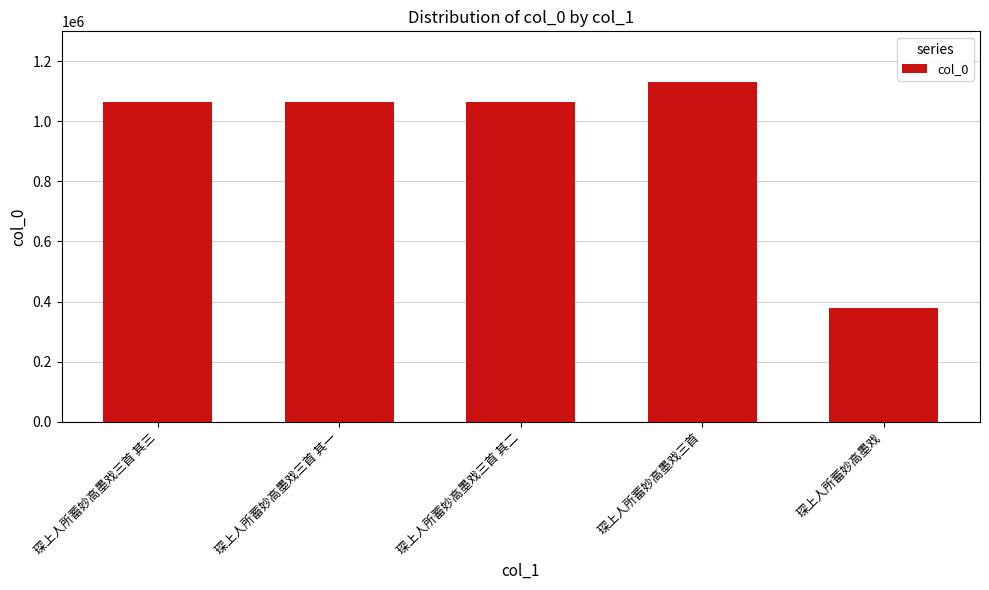

What is the maximum value shown in the chart?

1130269